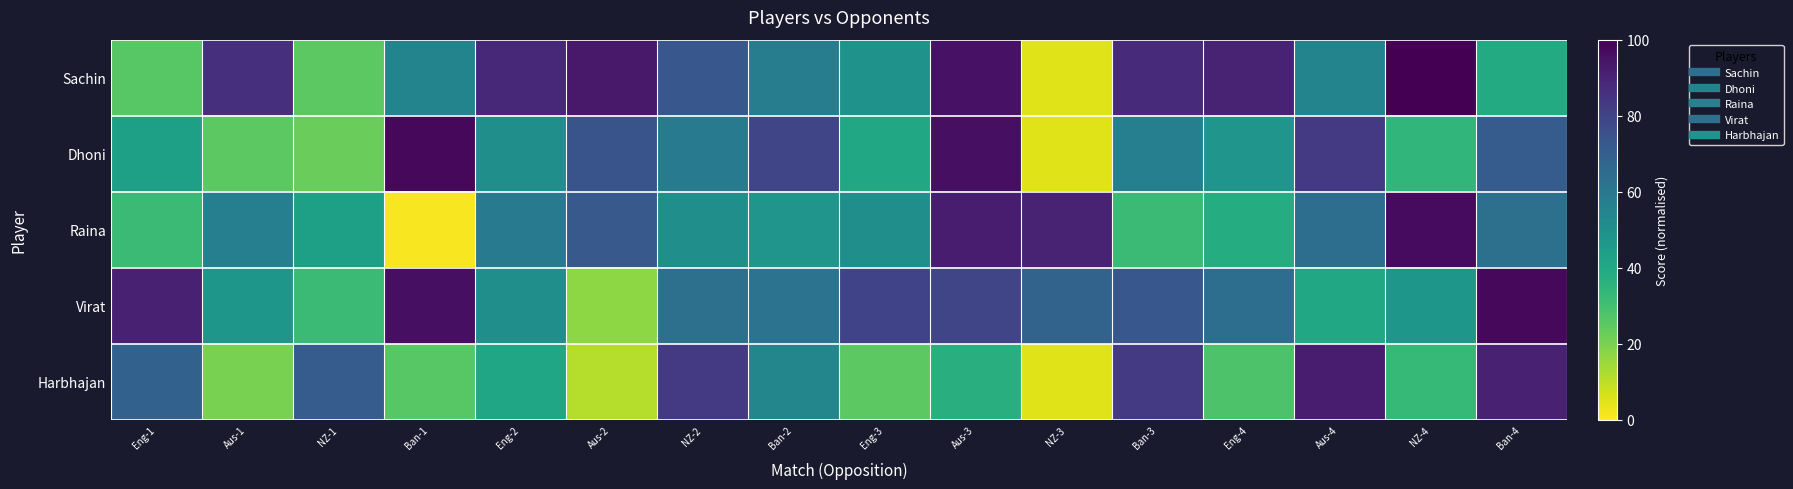

Reading right to left, transcribe all the data shown in this chart.

Sachin: Ban-4=0.4	NZ-4=1.0	Aus-4=0.6	Eng-4=0.9	Ban-3=0.9	NZ-3=0.1	Aus-3=0.9	Eng-3=0.5	Ban-2=0.6	NZ-2=0.7	Aus-2=0.9	Eng-2=0.9	Ban-1=0.6	NZ-1=0.2	Aus-1=0.9	Eng-1=0.3
Dhoni: Ban-4=0.7	NZ-4=0.3	Aus-4=0.8	Eng-4=0.5	Ban-3=0.6	NZ-3=0.1	Aus-3=1.0	Eng-3=0.4	Ban-2=0.8	NZ-2=0.6	Aus-2=0.7	Eng-2=0.5	Ban-1=1.0	NZ-1=0.2	Aus-1=0.2	Eng-1=0.4
Raina: Ban-4=0.6	NZ-4=1.0	Aus-4=0.6	Eng-4=0.4	Ban-3=0.3	NZ-3=0.9	Aus-3=0.9	Eng-3=0.5	Ban-2=0.5	NZ-2=0.5	Aus-2=0.7	Eng-2=0.6	Ban-1=0.0	NZ-1=0.4	Aus-1=0.6	Eng-1=0.3
Virat: Ban-4=1.0	NZ-4=0.5	Aus-4=0.4	Eng-4=0.6	Ban-3=0.7	NZ-3=0.7	Aus-3=0.8	Eng-3=0.8	Ban-2=0.6	NZ-2=0.6	Aus-2=0.2	Eng-2=0.5	Ban-1=1.0	NZ-1=0.3	Aus-1=0.5	Eng-1=0.9
Harbhajan: Ban-4=0.9	NZ-4=0.3	Aus-4=0.9	Eng-4=0.3	Ban-3=0.8	NZ-3=0.1	Aus-3=0.4	Eng-3=0.2	Ban-2=0.5	NZ-2=0.8	Aus-2=0.1	Eng-2=0.4	Ban-1=0.3	NZ-1=0.7	Aus-1=0.2	Eng-1=0.7